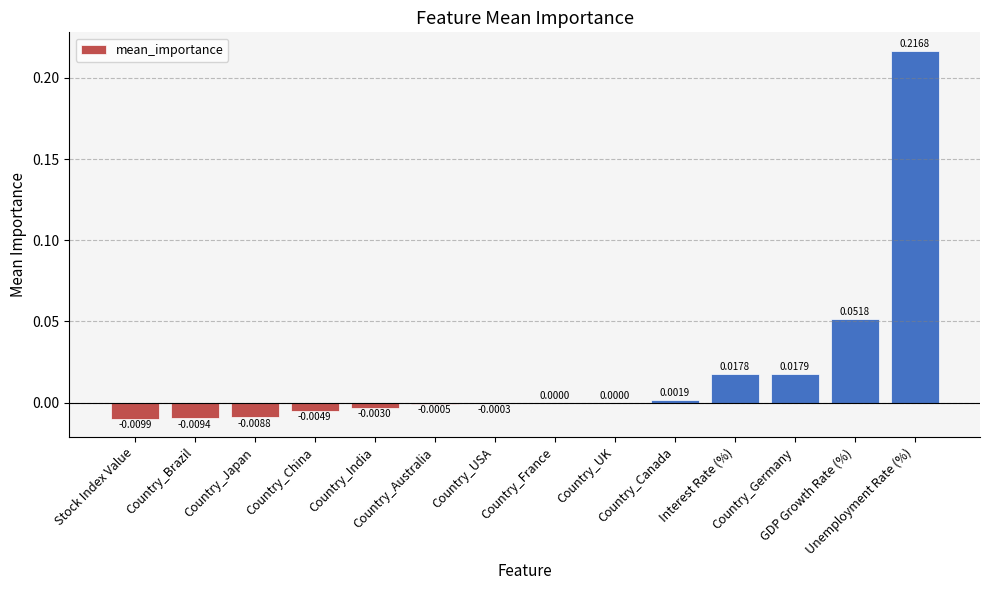

True or false: the data shows -0.0 at Country_China.

True